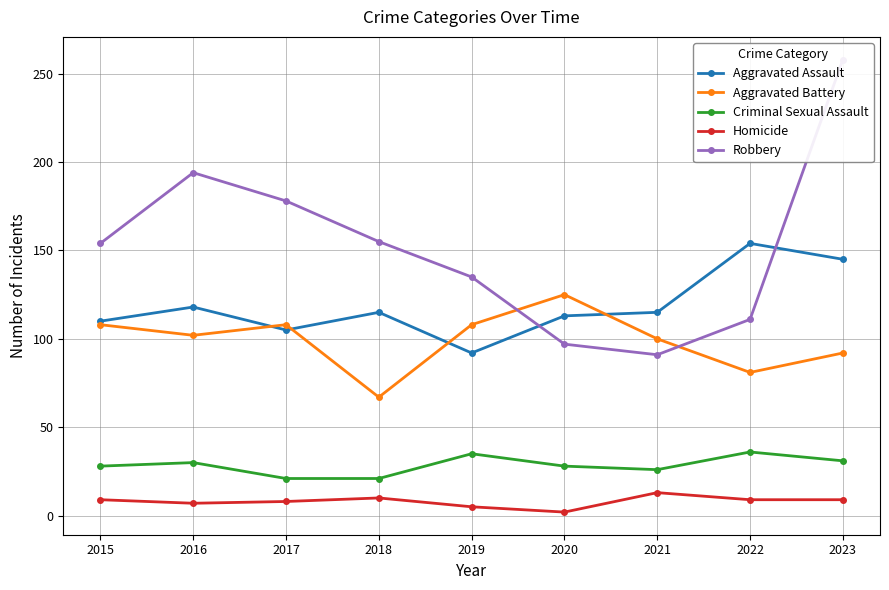

Reading right to left, list all the values displayed in this chart.

Aggravated Assault: 145	154	115	113	92	115	105	118	110
Aggravated Battery: 92	81	100	125	108	67	108	102	108
Criminal Sexual Assault: 31	36	26	28	35	21	21	30	28
Homicide: 9	9	13	2	5	10	8	7	9
Robbery: 258	111	91	97	135	155	178	194	154